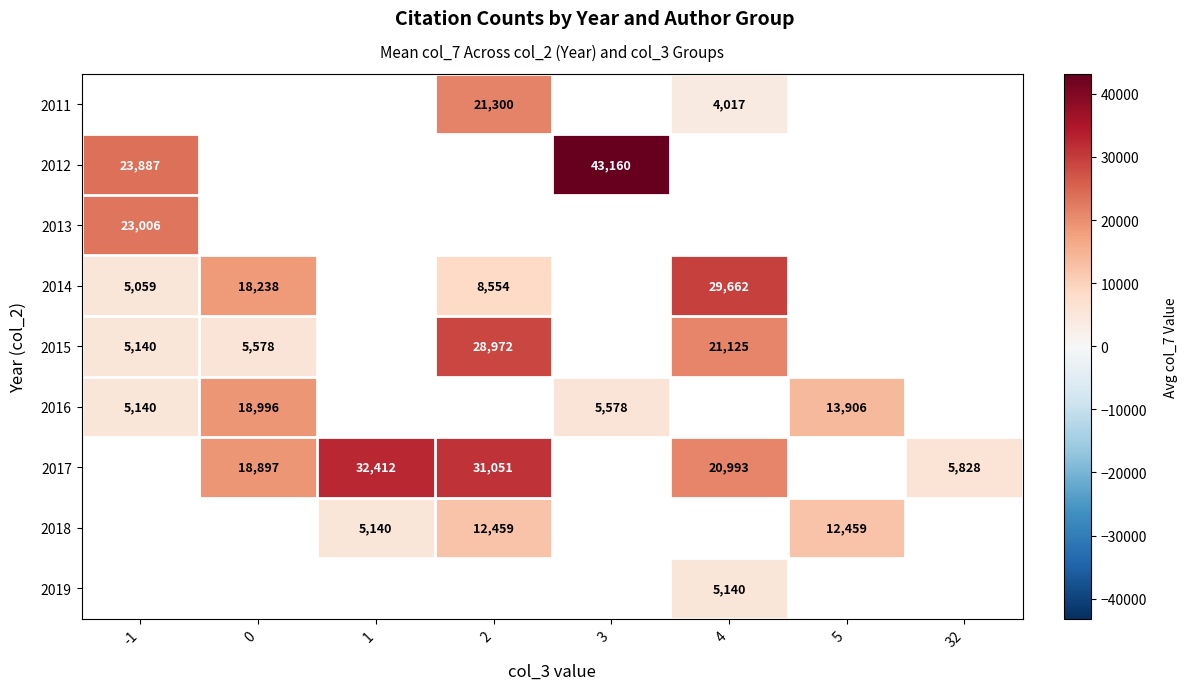

Is it true that 2011 equals 14847 at 2?

False